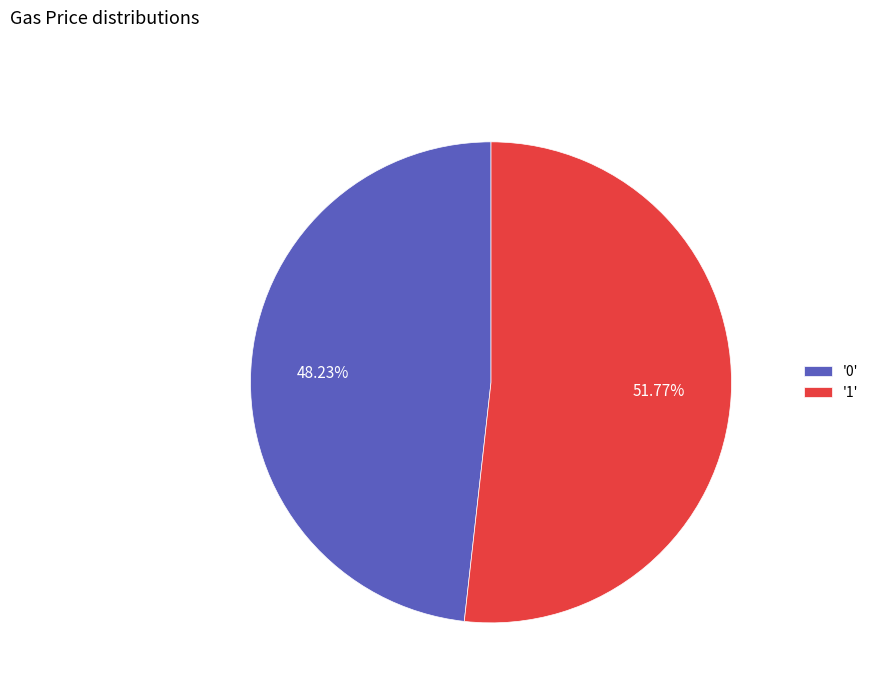

How many segments does this pie chart have?

2